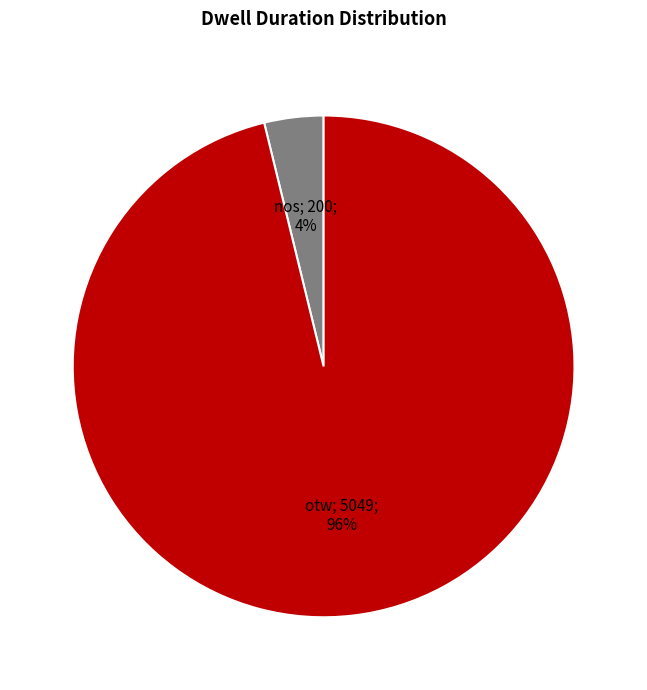

Is there a majority slice in this chart?

Yes